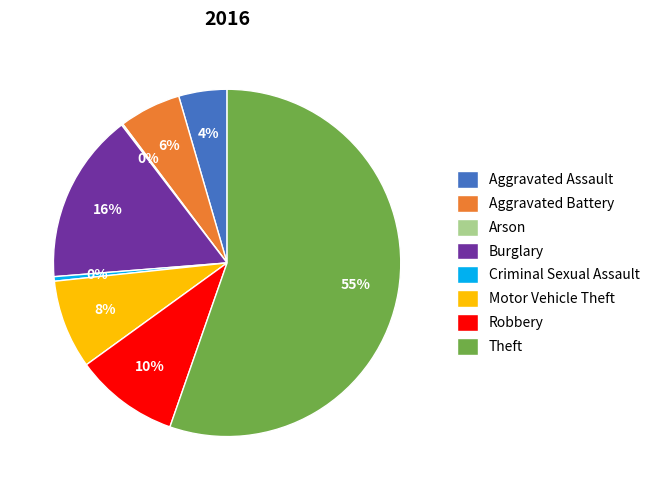

The Theft slice represents 47% of the pie. True or false?

False